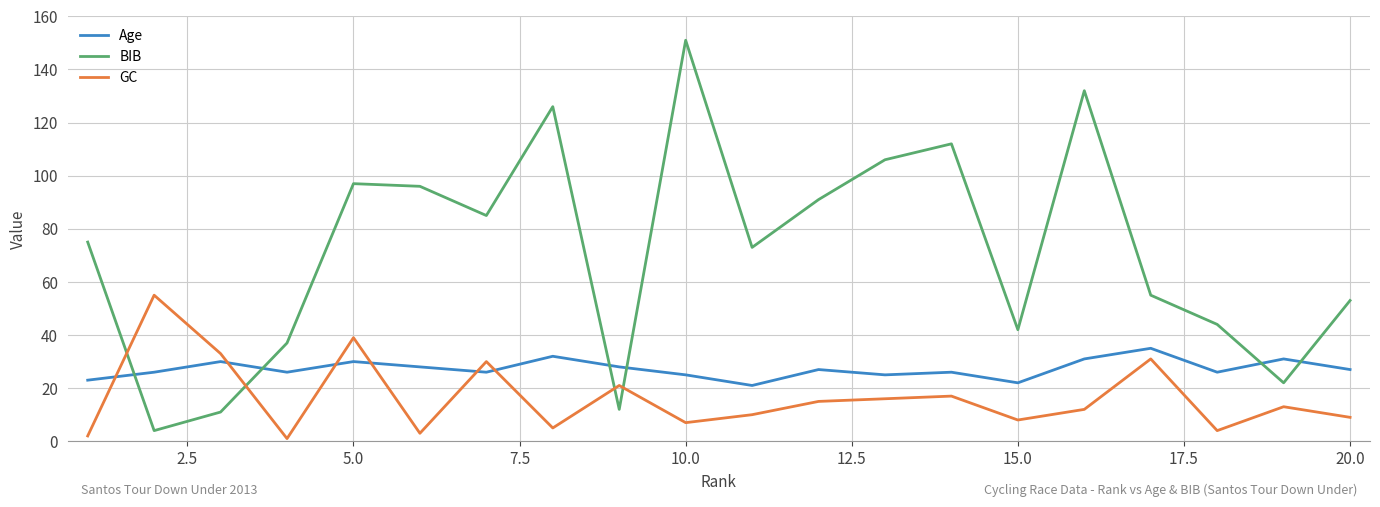

What are all the series names shown in the legend?

Age, BIB, GC